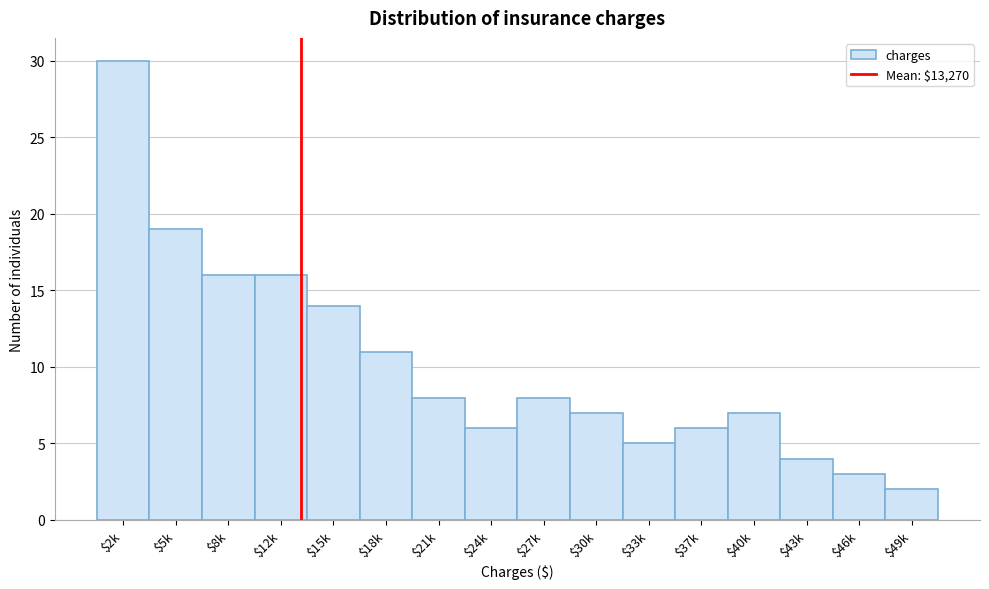

Reading right to left, transcribe all the data shown in this chart.

2	3	4	7	6	5	7	8	6	8	11	14	16	16	19	30